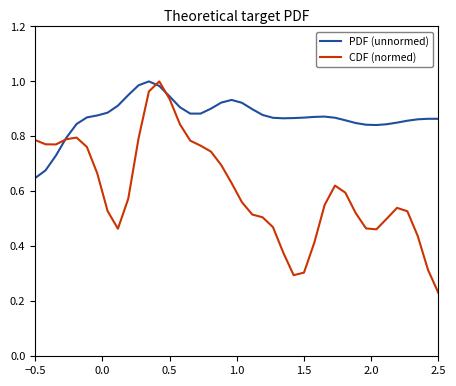

Which series has the largest total across all categories?

PDF (unnormed)